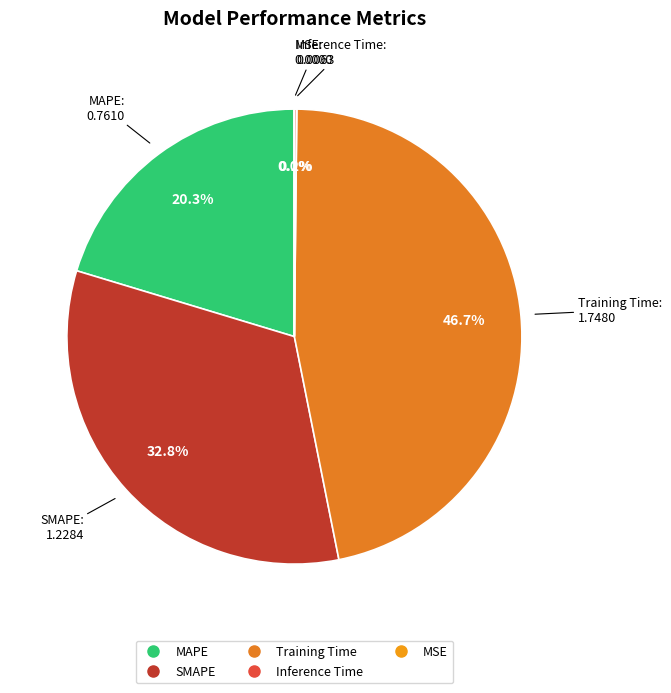

What is the ratio of the value at MAPE to the value at Training Time?

0.4